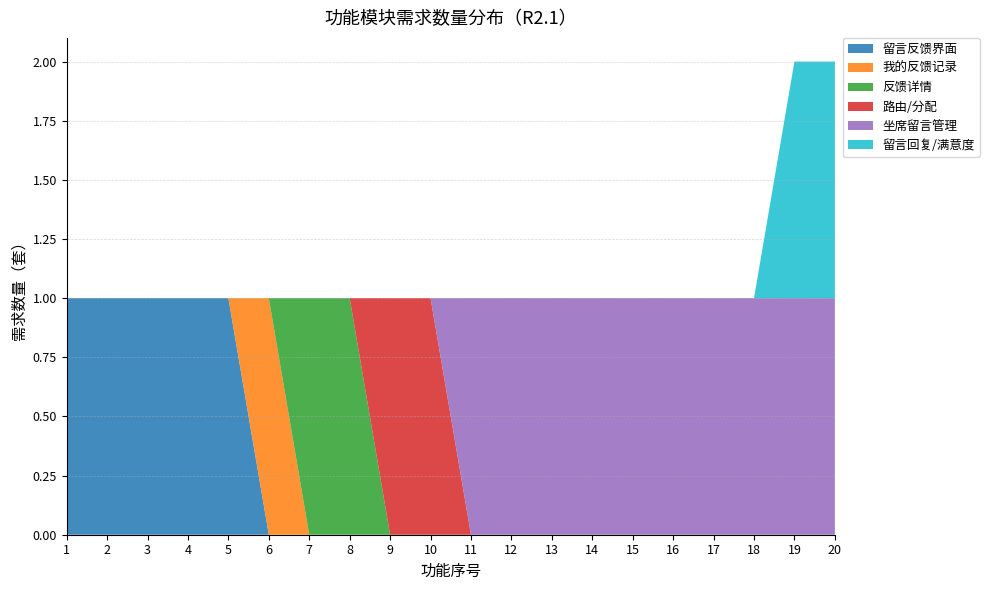

Reading left to right, list all the values displayed in this chart.

留言反馈界面: 1	1	1	1	1	0	0	0	0	0	0	0	0	0	0	0	0	0	0	0
我的反馈记录: 0	0	0	0	0	1	0	0	0	0	0	0	0	0	0	0	0	0	0	0
反馈详情: 0	0	0	0	0	0	1	1	0	0	0	0	0	0	0	0	0	0	0	0
路由/分配: 0	0	0	0	0	0	0	0	1	1	0	0	0	0	0	0	0	0	0	0
坐席留言管理: 0	0	0	0	0	0	0	0	0	0	1	1	1	1	1	1	1	1	1	1
留言回复/满意度: 0	0	0	0	0	0	0	0	0	0	0	0	0	0	0	0	0	0	1	1